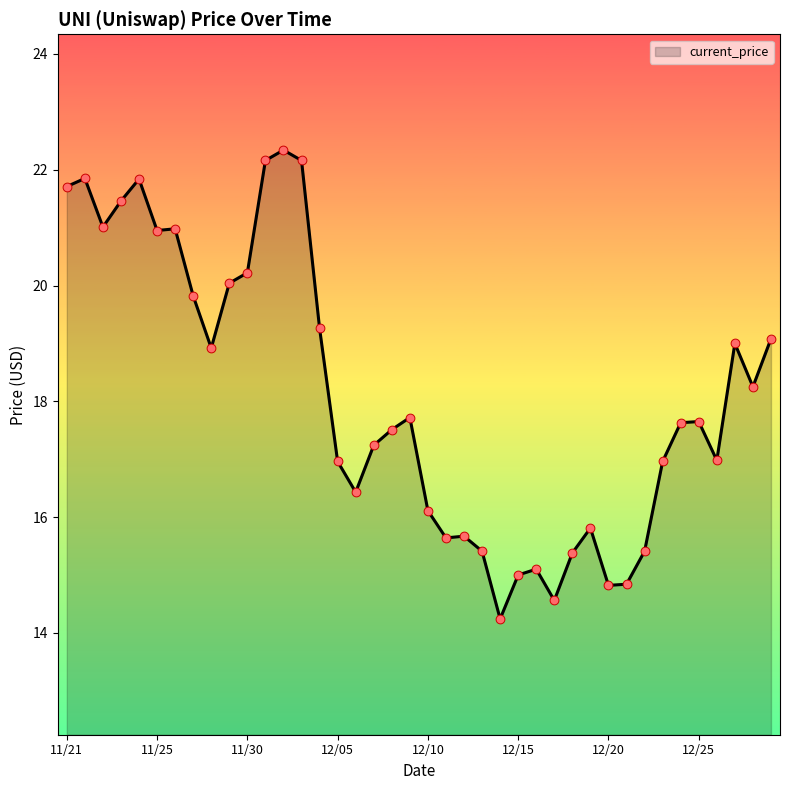

What is the difference between the maximum and minimum values?

8.1